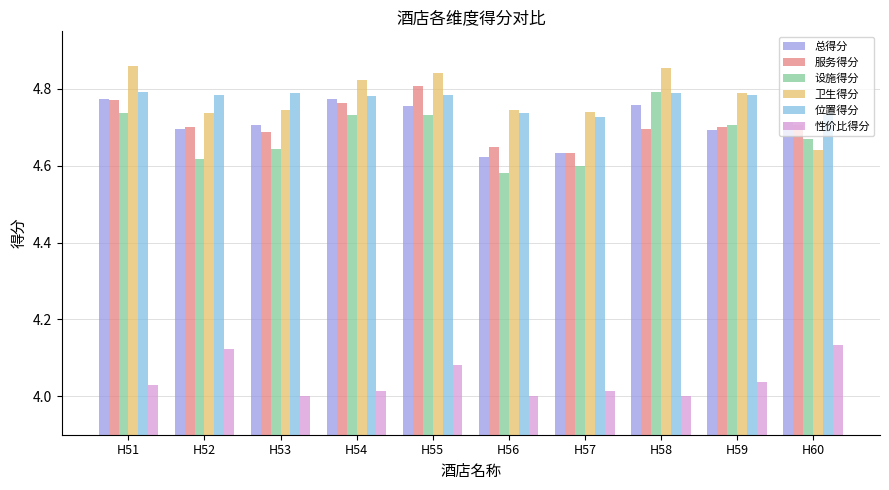

How many bars are there in total?

60